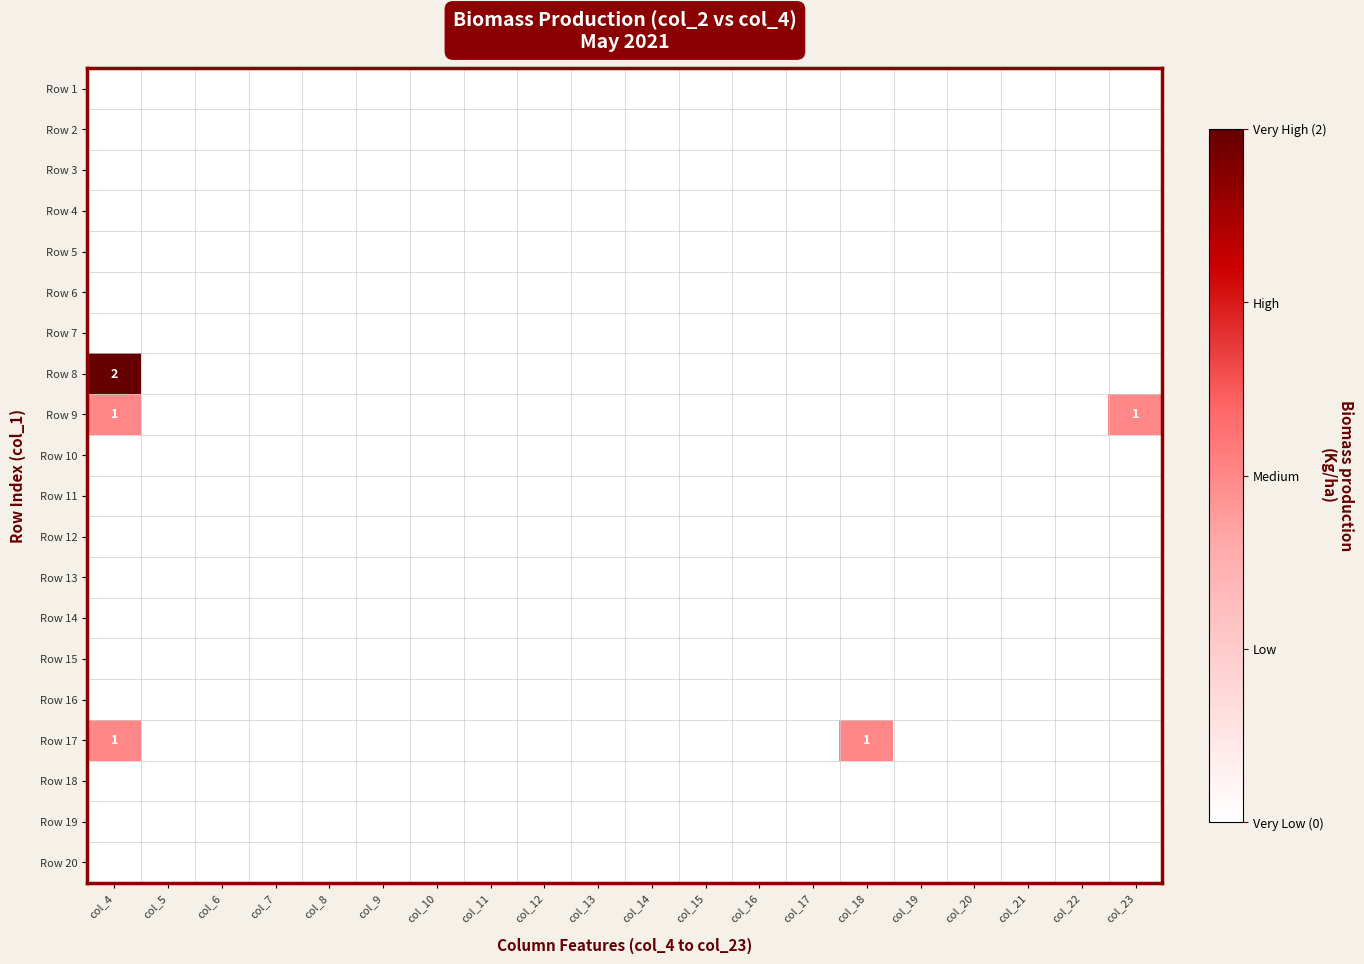

Rank the series by their maximum value, from highest to lowest.

Row 8, Row 9, Row 17, Row 1, Row 2, Row 3, Row 4, Row 5, Row 6, Row 7, Row 10, Row 11, Row 12, Row 13, Row 14, Row 15, Row 16, Row 18, Row 19, Row 20